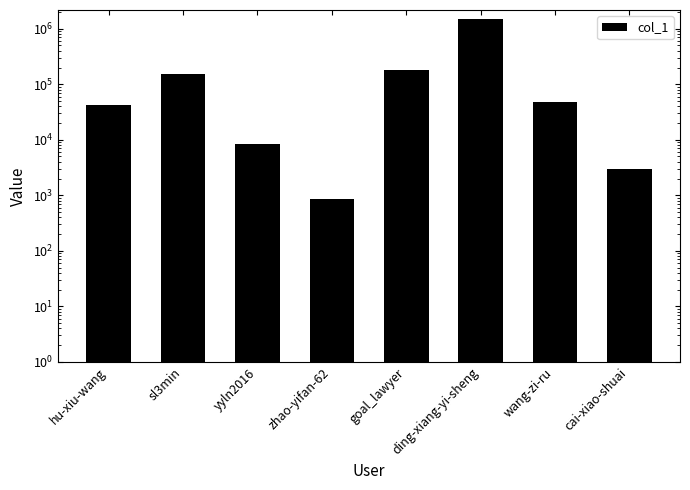

What is the value of the 5th bar from the left?

182299